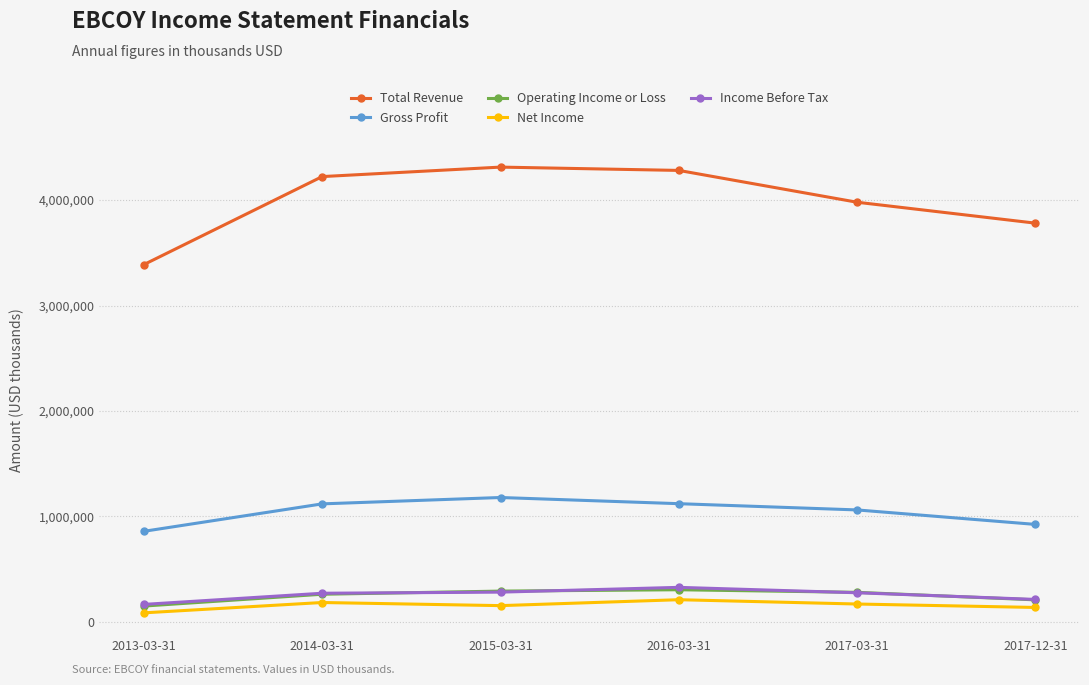

The value of Gross Profit at 2013-03-31 is 858000. True or false?

True